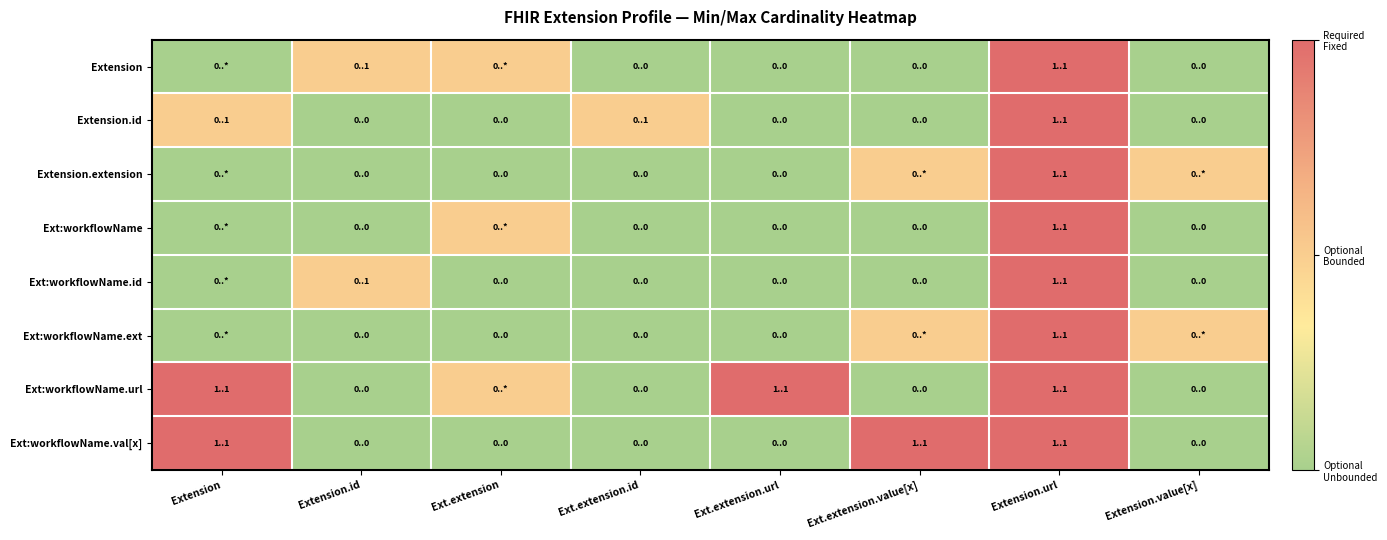

Reading left to right, extract all data points from this chart.

Extension: Extension=0	Extension.id=1	Ext.extension=1	Ext.extension.id=0	Ext.extension.url=0	Ext.extension.value[x]=0	Extension.url=2	Extension.value[x]=0
Extension.id: Extension=1	Extension.id=0	Ext.extension=0	Ext.extension.id=1	Ext.extension.url=0	Ext.extension.value[x]=0	Extension.url=2	Extension.value[x]=0
Extension.extension: Extension=0	Extension.id=0	Ext.extension=0	Ext.extension.id=0	Ext.extension.url=0	Ext.extension.value[x]=1	Extension.url=2	Extension.value[x]=1
Ext:workflowName: Extension=0	Extension.id=0	Ext.extension=1	Ext.extension.id=0	Ext.extension.url=0	Ext.extension.value[x]=0	Extension.url=2	Extension.value[x]=0
Ext:workflowName.id: Extension=0	Extension.id=1	Ext.extension=0	Ext.extension.id=0	Ext.extension.url=0	Ext.extension.value[x]=0	Extension.url=2	Extension.value[x]=0
Ext:workflowName.ext: Extension=0	Extension.id=0	Ext.extension=0	Ext.extension.id=0	Ext.extension.url=0	Ext.extension.value[x]=1	Extension.url=2	Extension.value[x]=1
Ext:workflowName.url: Extension=2	Extension.id=0	Ext.extension=1	Ext.extension.id=0	Ext.extension.url=2	Ext.extension.value[x]=0	Extension.url=2	Extension.value[x]=0
Ext:workflowName.val[x]: Extension=2	Extension.id=0	Ext.extension=0	Ext.extension.id=0	Ext.extension.url=0	Ext.extension.value[x]=2	Extension.url=2	Extension.value[x]=0